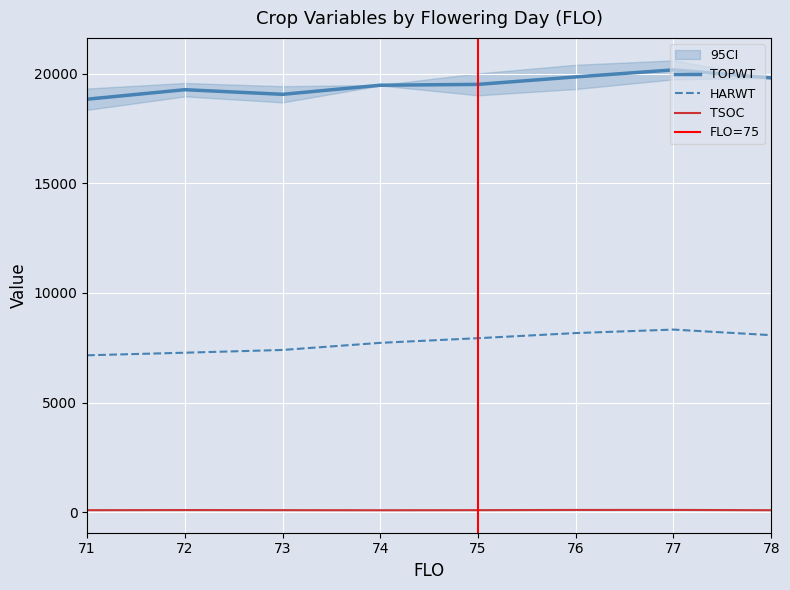

The value of HARWT at 76 is 8170.6. True or false?

True